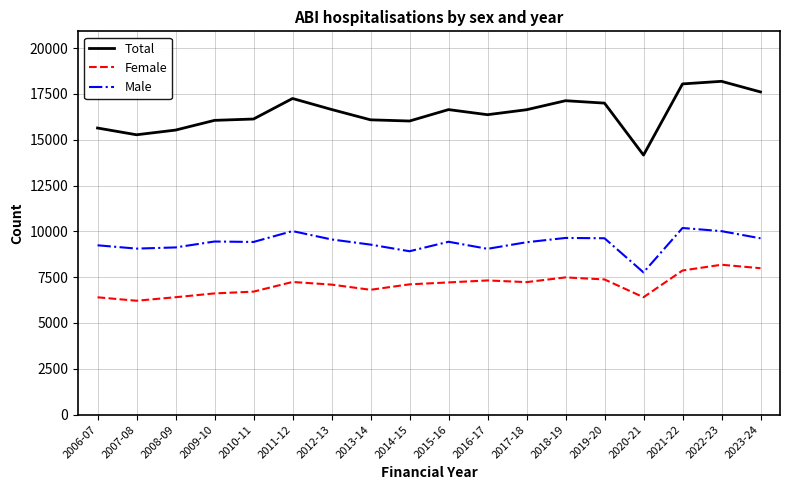

Which series changed the most between 2015-16 and 2020-21?

Total